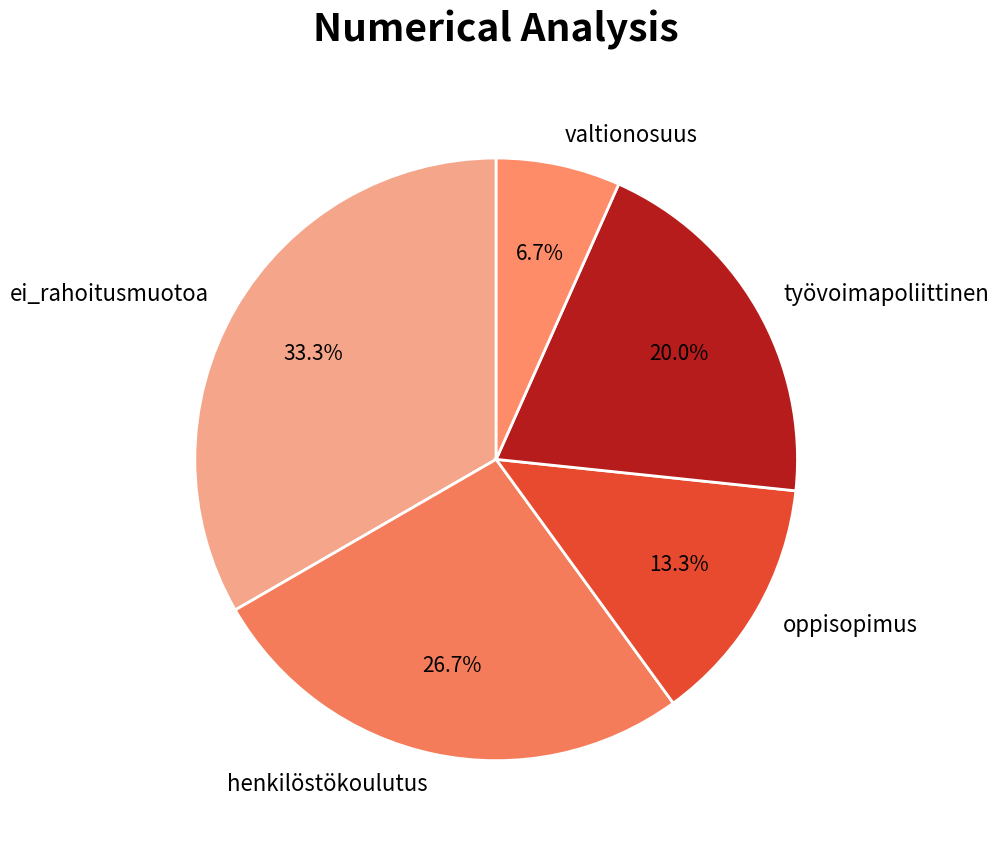

To the nearest percent, what percentage of the pie is työvoimapoliittinen?

20%